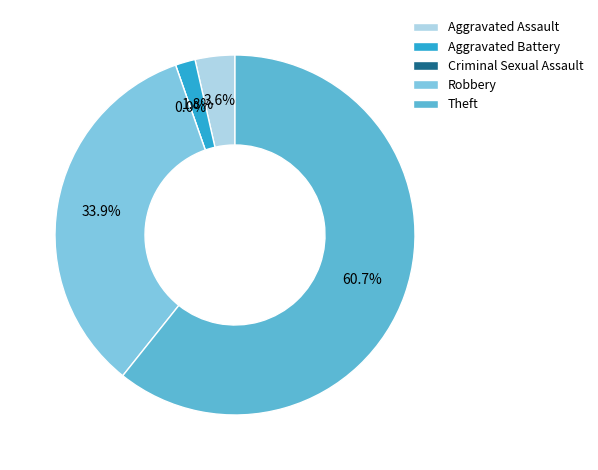

Which slice is the smallest?

Criminal Sexual Assault